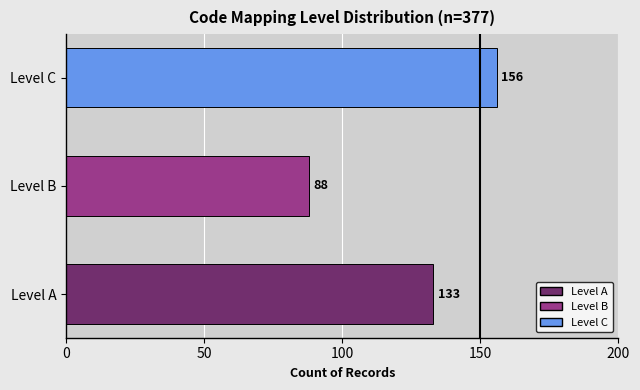

What is the greatest value displayed?

156